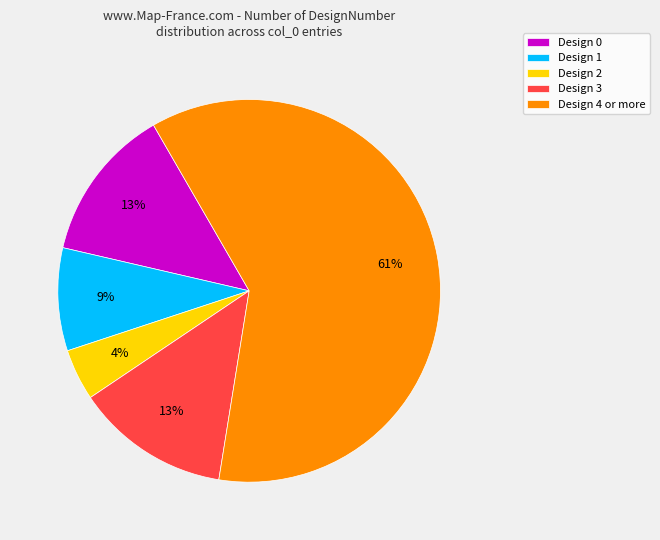

Is there any slice that represents more than half of the pie?

Yes